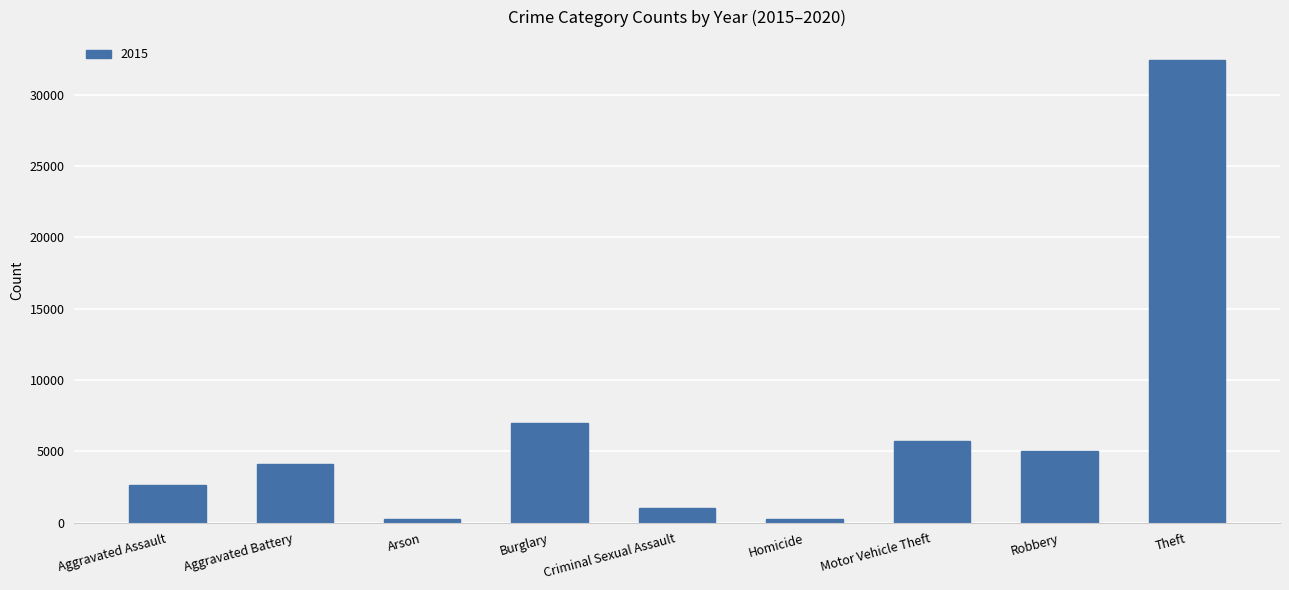

What is the sum of the values at Criminal Sexual Assault and Burglary?

7999